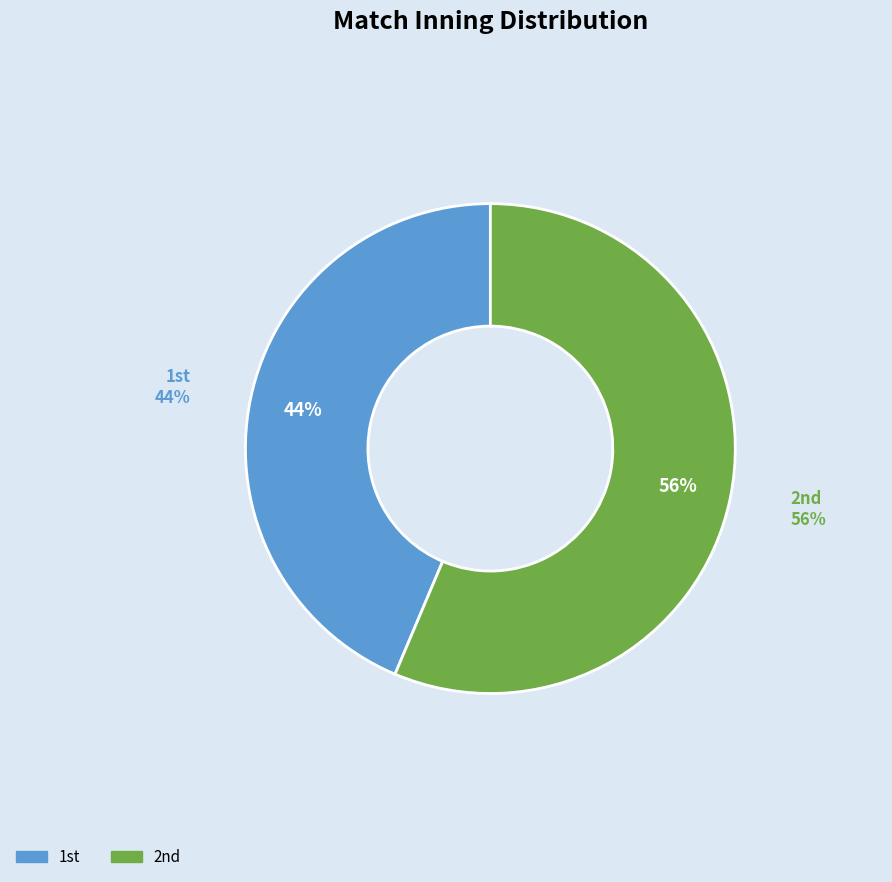

How many slices are in this pie chart?

2